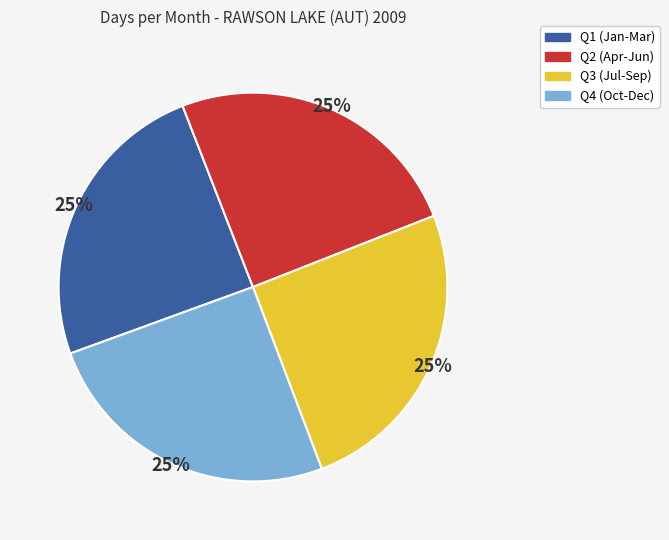

To the nearest percent, what is the average slice percentage?

25%